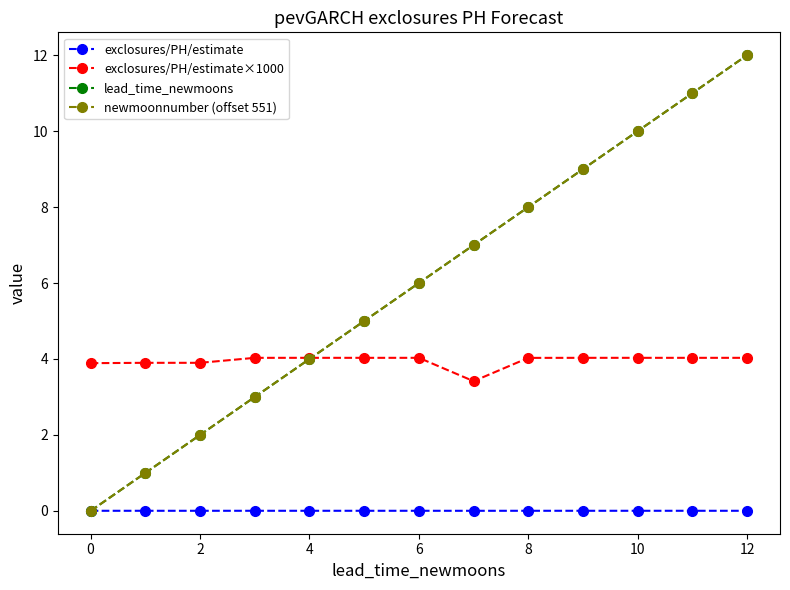

Reading left to right, extract all data points from this chart.

exclosures/PH/estimate: 0.0	0.0	0.0	0.0	0.0	0.0	0.0	0.0	0.0	0.0	0.0	0.0	0.0
exclosures/PH/estimate×1000: 3.9	3.9	3.9	4.0	4.0	4.0	4.0	3.4	4.0	4.0	4.0	4.0	4.0
lead_time_newmoons: 0.0	1.0	2.0	3.0	4.0	5.0	6.0	7.0	8.0	9.0	10.0	11.0	12.0
newmoonnumber (offset 551): 0.0	1.0	2.0	3.0	4.0	5.0	6.0	7.0	8.0	9.0	10.0	11.0	12.0